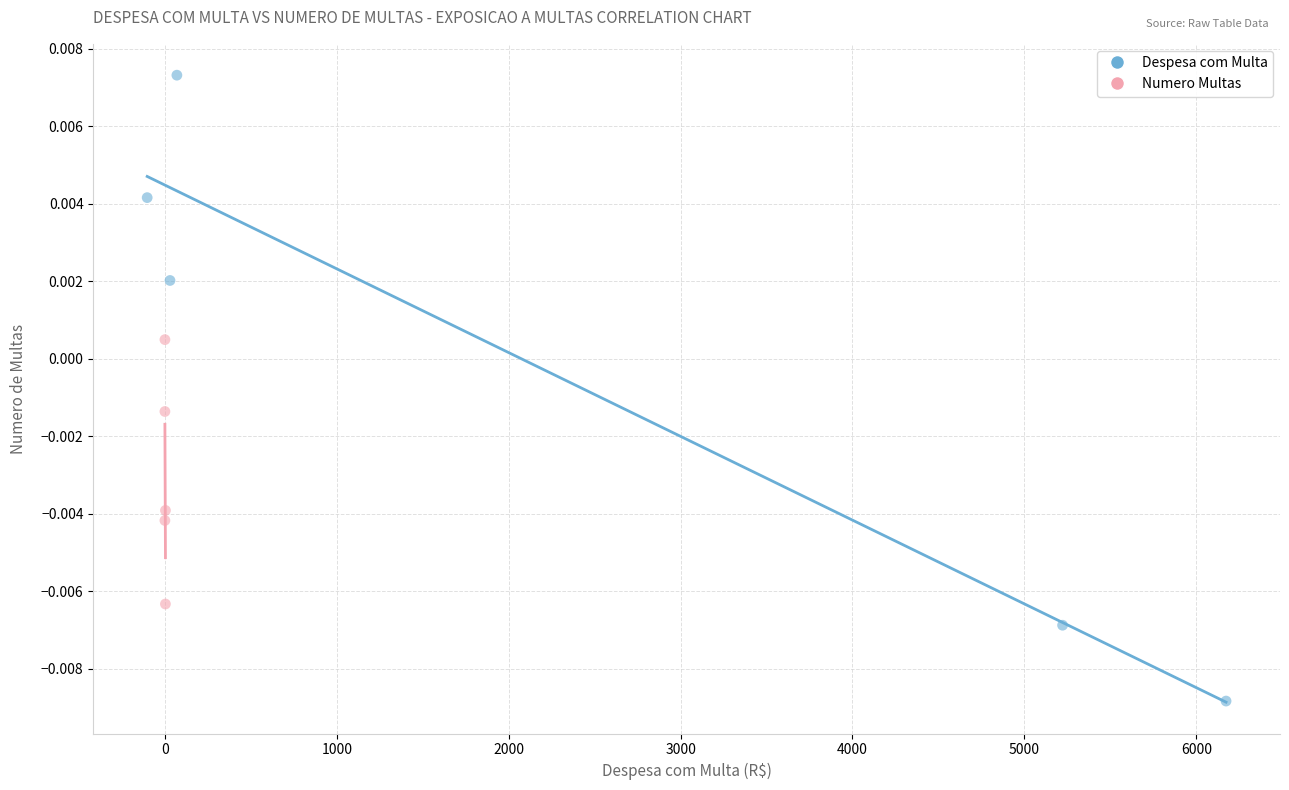

Which series has the widest spread of Y values?

Despesa com Multa